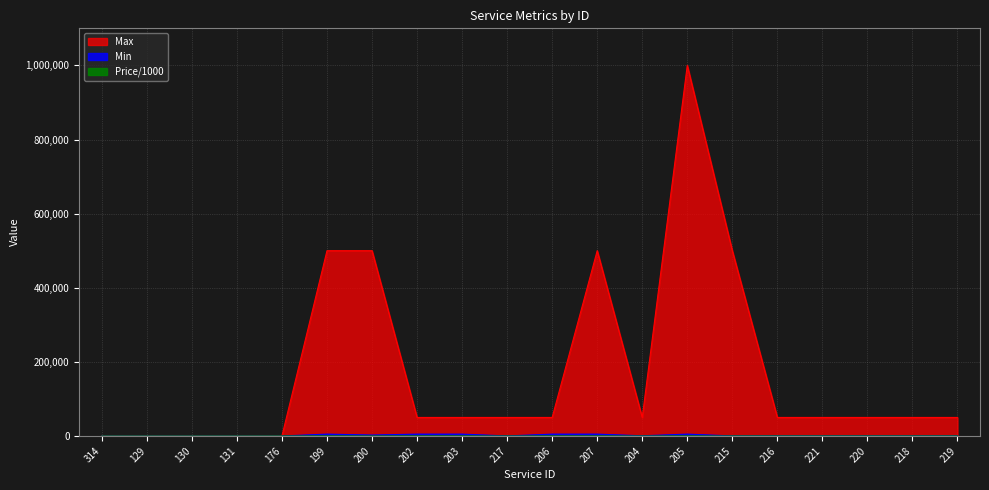

What is the sum of the Price/1000 values at 217 and 205?

5